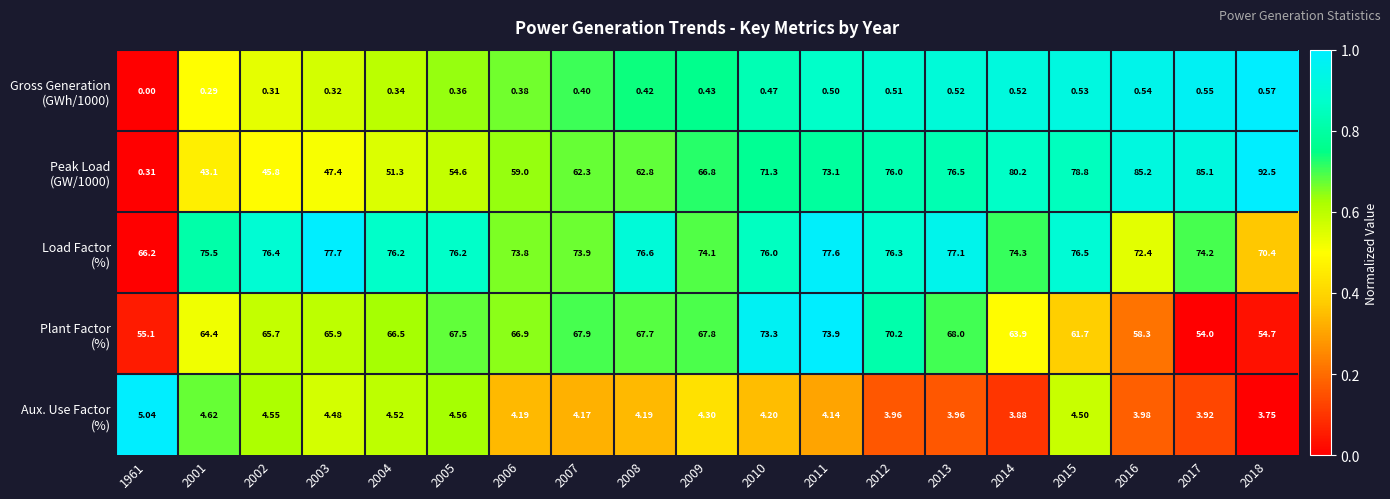

What is the spread (max minus min) of values at 2002?

76.1